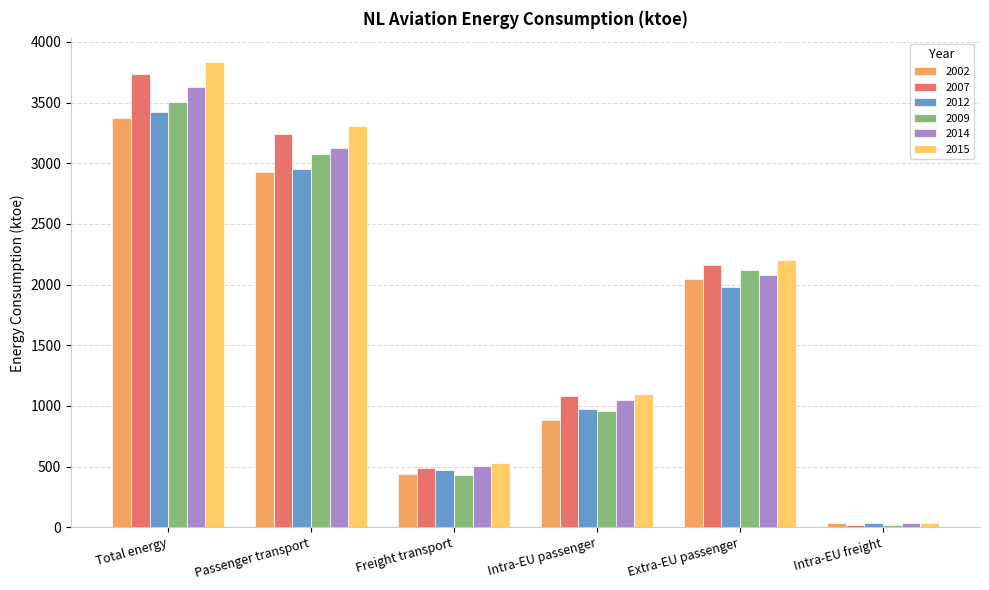

How many data points in 2014 are less than 2080?

3